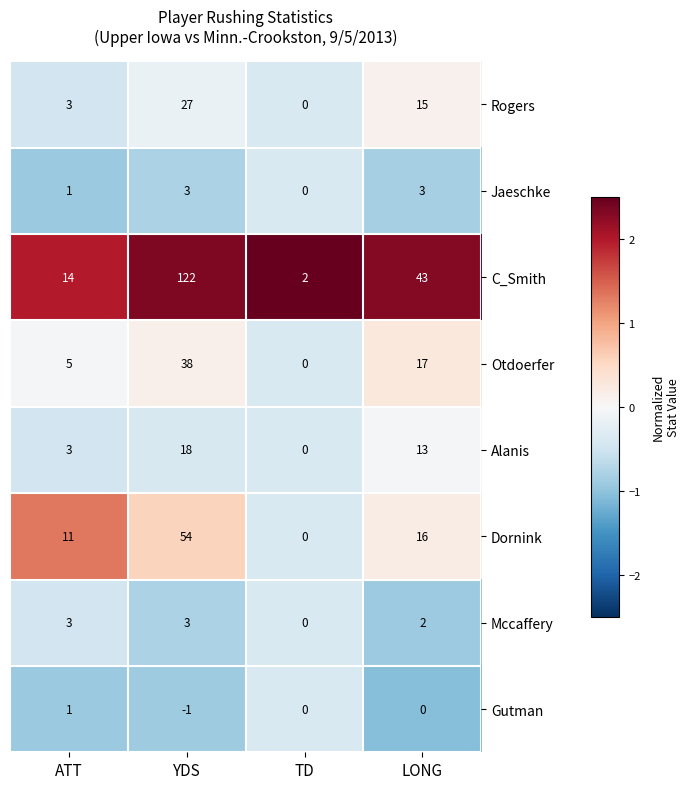

Count the number of categories in the chart.

4